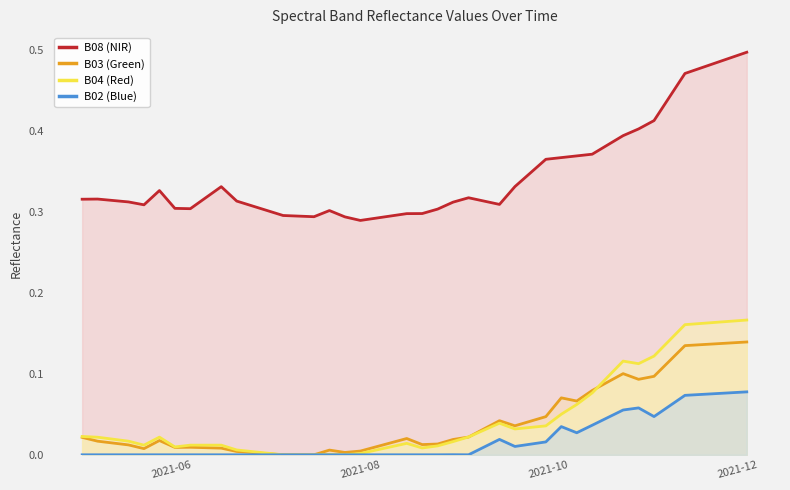

Which series has the largest total across all categories?

B08 (NIR)